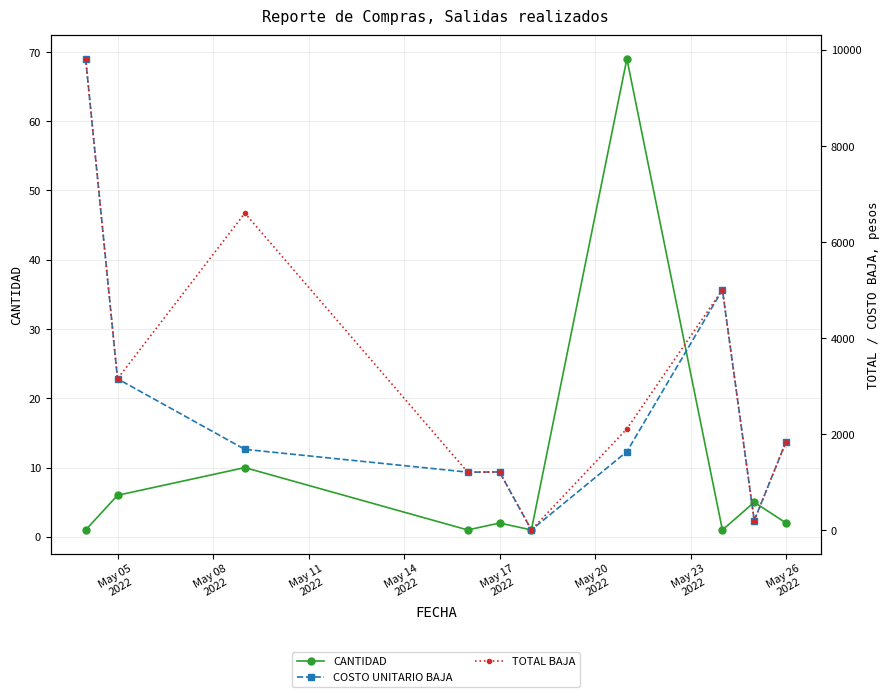

Which series has the largest total across all categories?

TOTAL BAJA